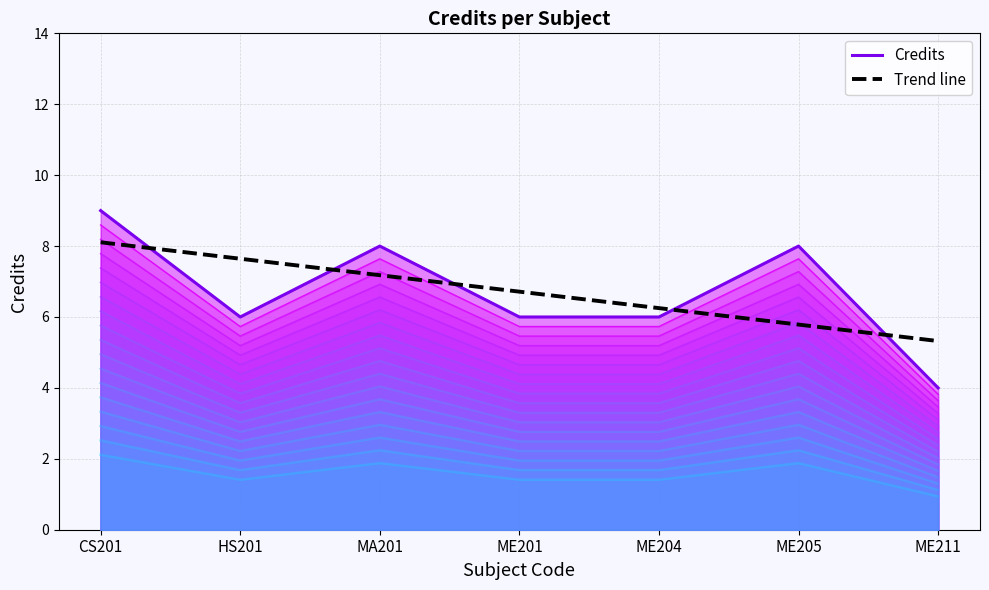

True or false: Credits (layer 18) and Credits intersect in this chart.

False